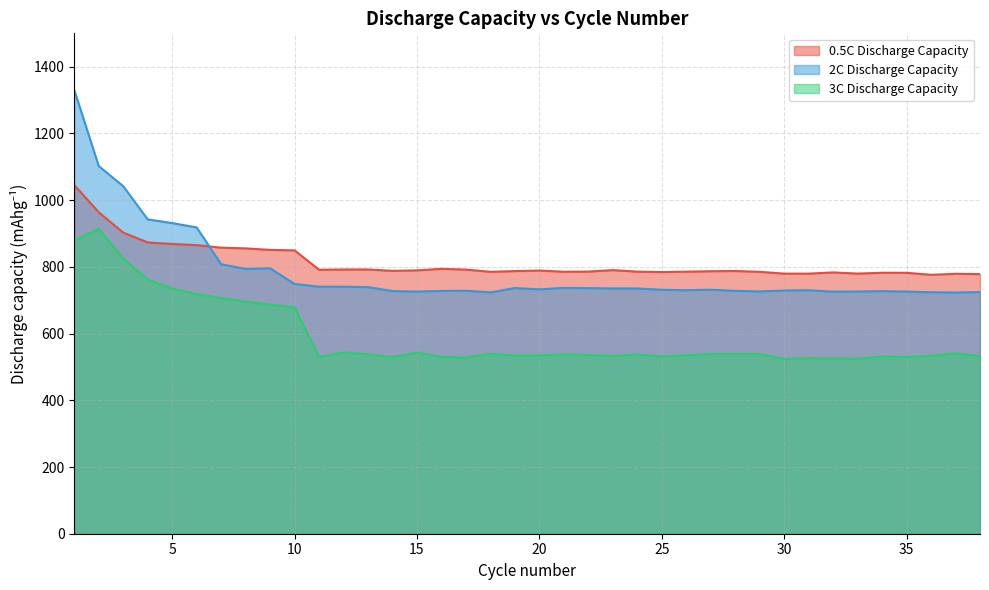

How many interior local peaks does the 3C Discharge Capacity series have?

10